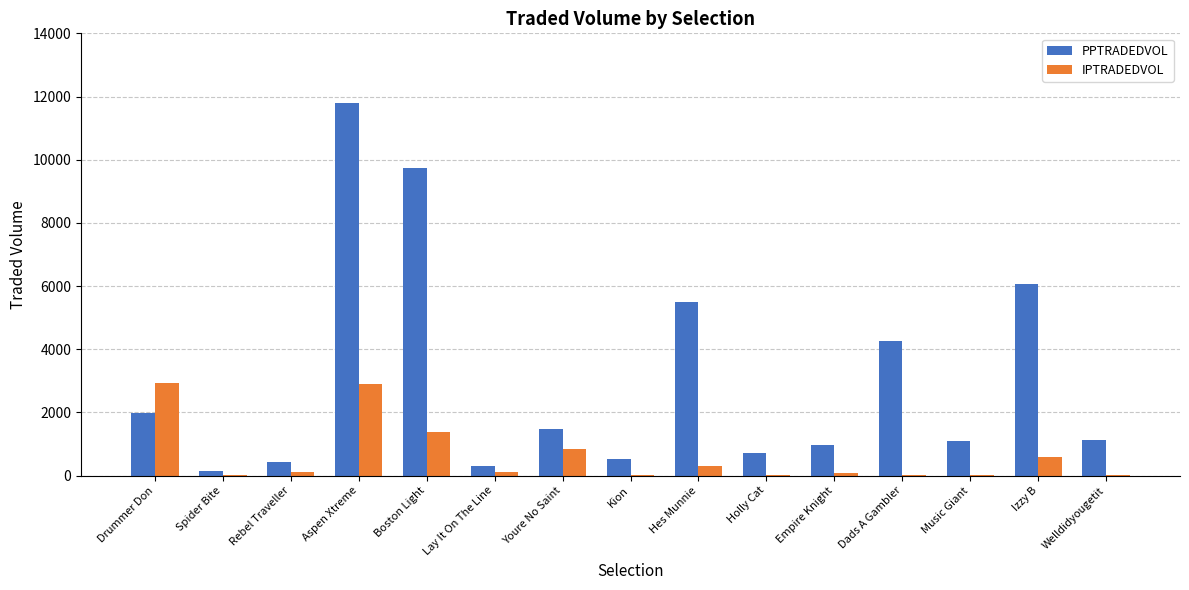

How many groups of bars are there?

15